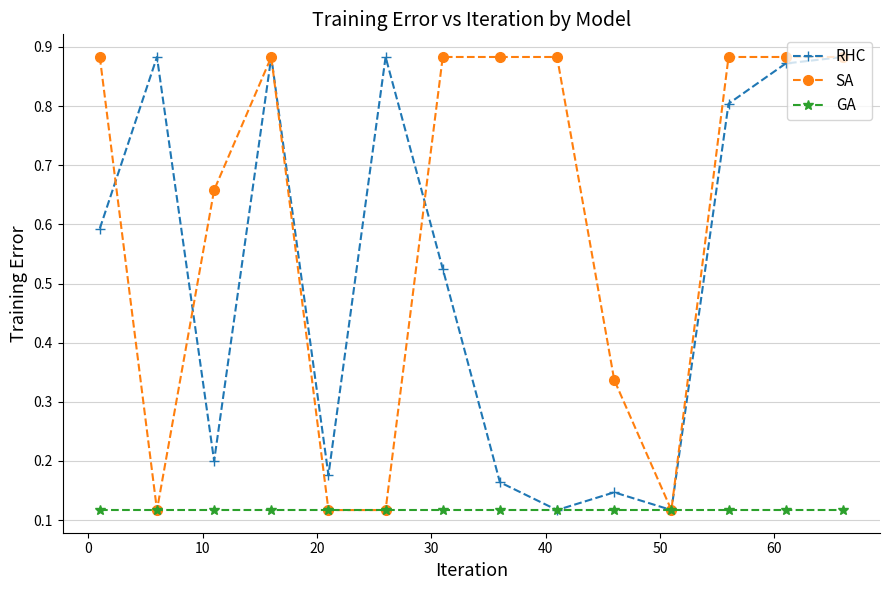

How many SA values are between 0 and 1?

14